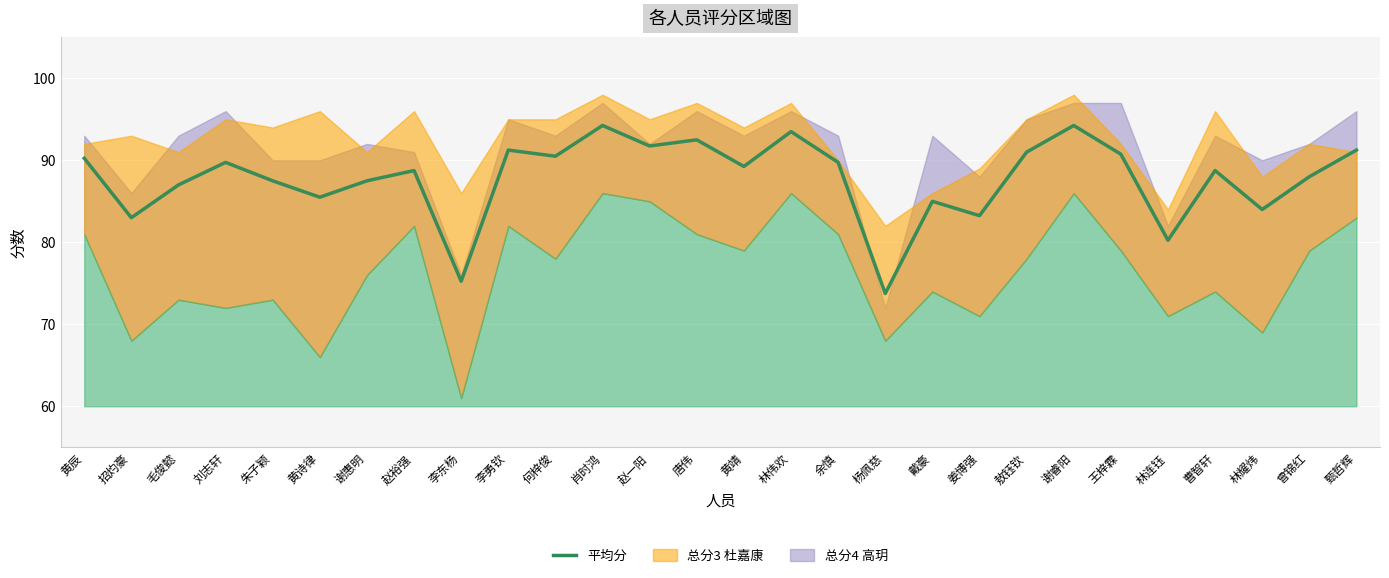

Reading left to right, extract all data points from this chart.

黄辰=90.2	招灼豪=83.0	毛俊懿=87.0	刘志轩=89.8	朱子颖=87.5	黄诗律=85.5	谢惠明=87.5	赵裕强=88.8	李东杨=75.2	李勇钦=91.2	何梓俊=90.5	肖时鸿=94.2	赵一阳=91.8	唐伟=92.5	黄靖=89.2	林伟欢=93.5	余慎=89.8	杨佩慈=73.8	戴豪=85.0	姜博强=83.2	敖钰钦=91.0	谢睿阳=94.2	王梓霖=90.8	林连钰=80.2	曹智轩=88.8	林耀炜=84.0	曾锦红=88.0	甄哲辉=91.2